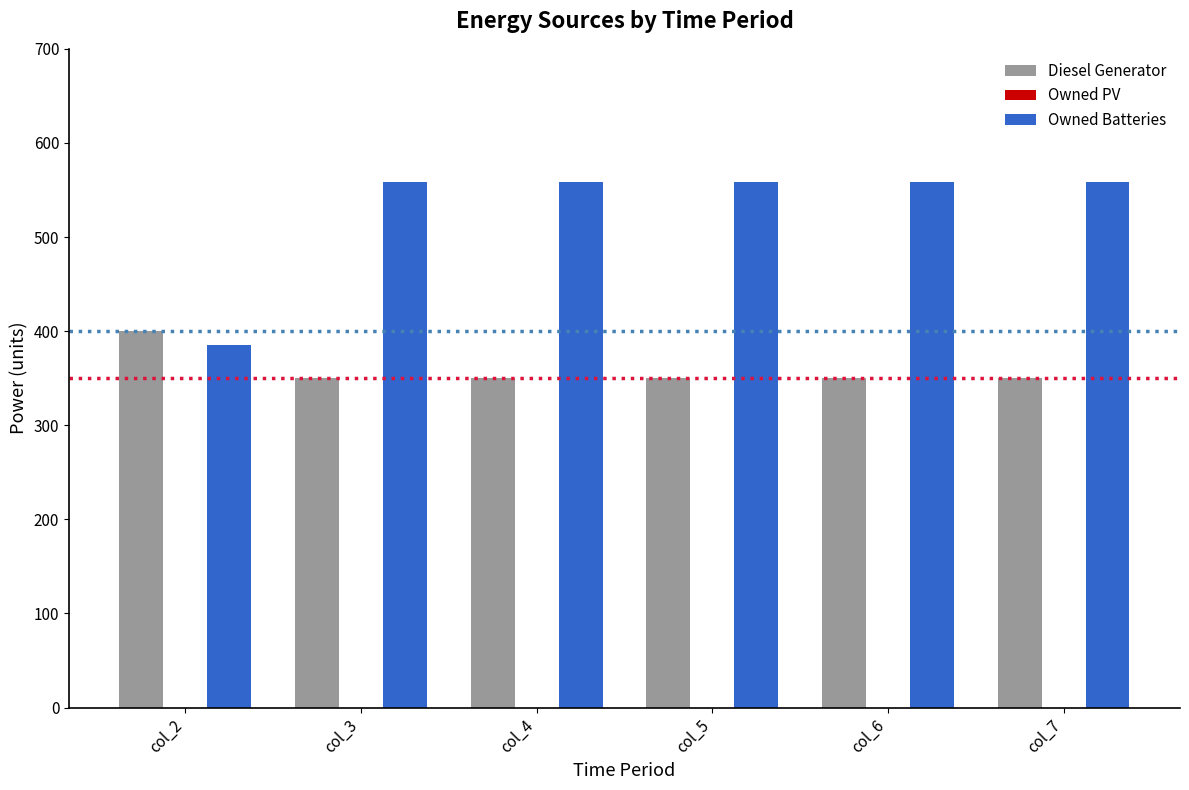

Which series has the largest total across all categories?

Owned Batteries